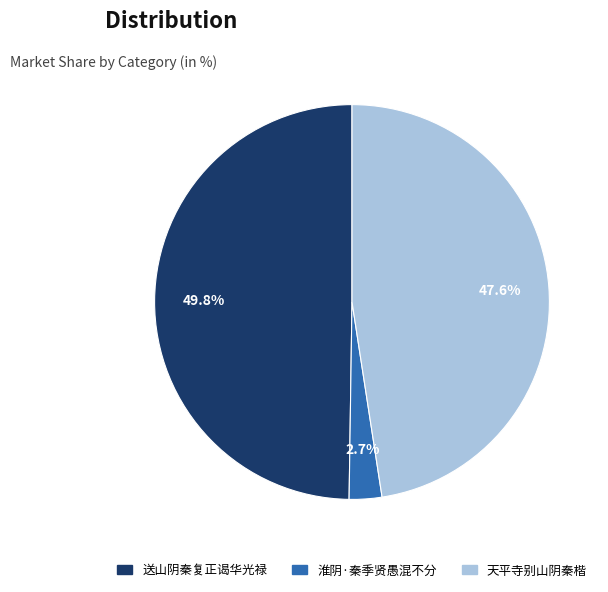

How many segments does this pie chart have?

3